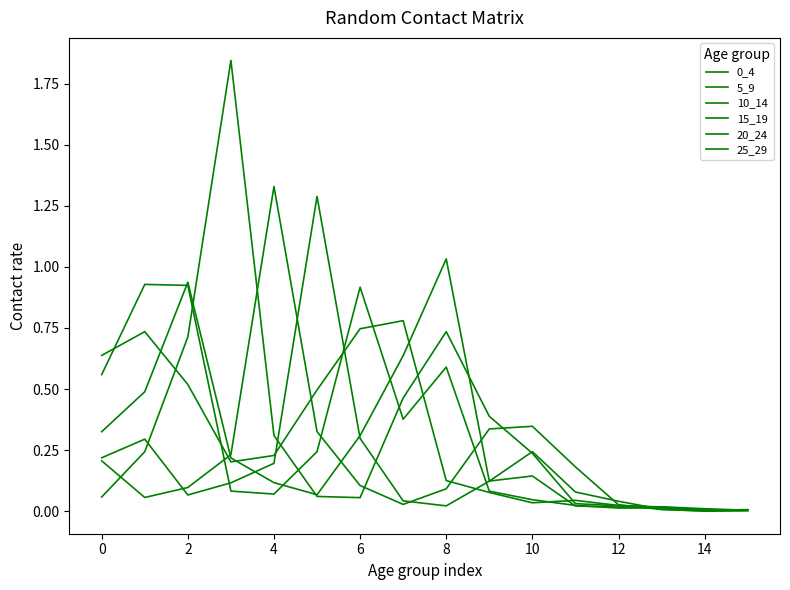

Is this an area chart (filled region under the line)?

No